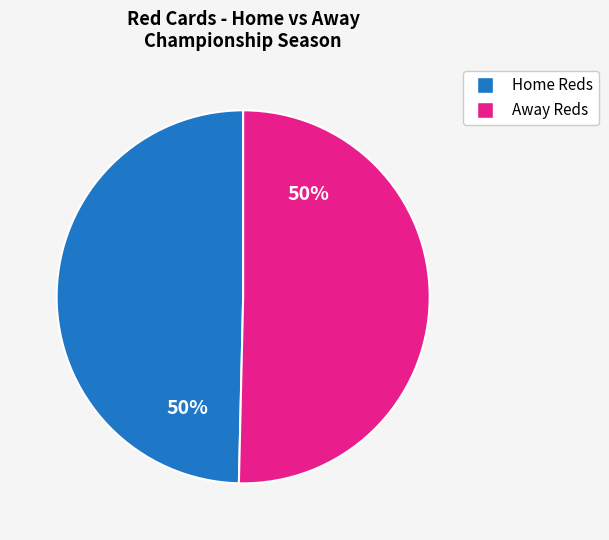

To the nearest percent, what is the average slice percentage?

50%